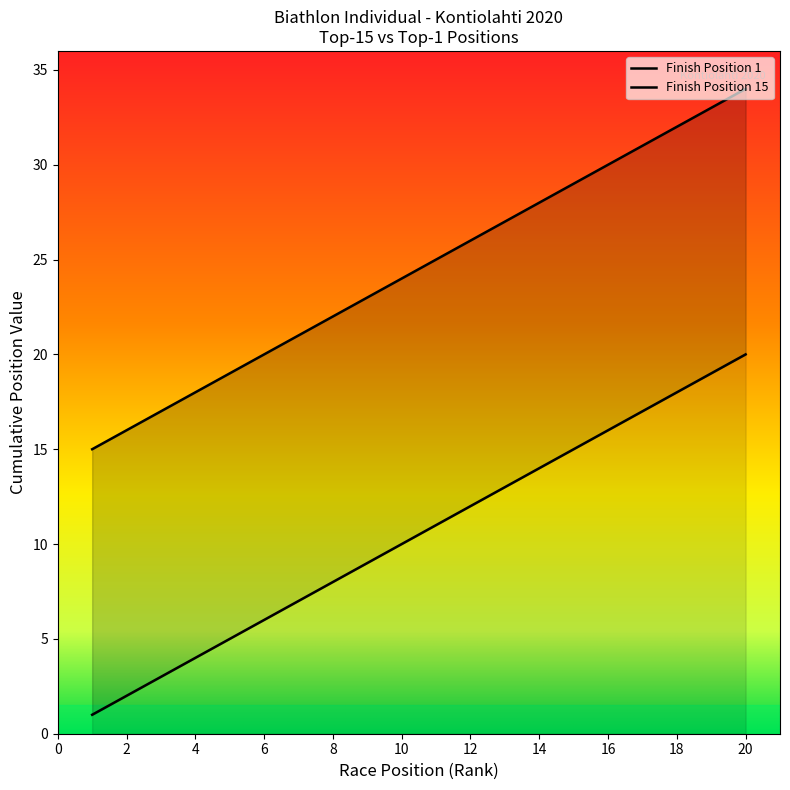

Which label corresponds to the smallest value in the chart?

1